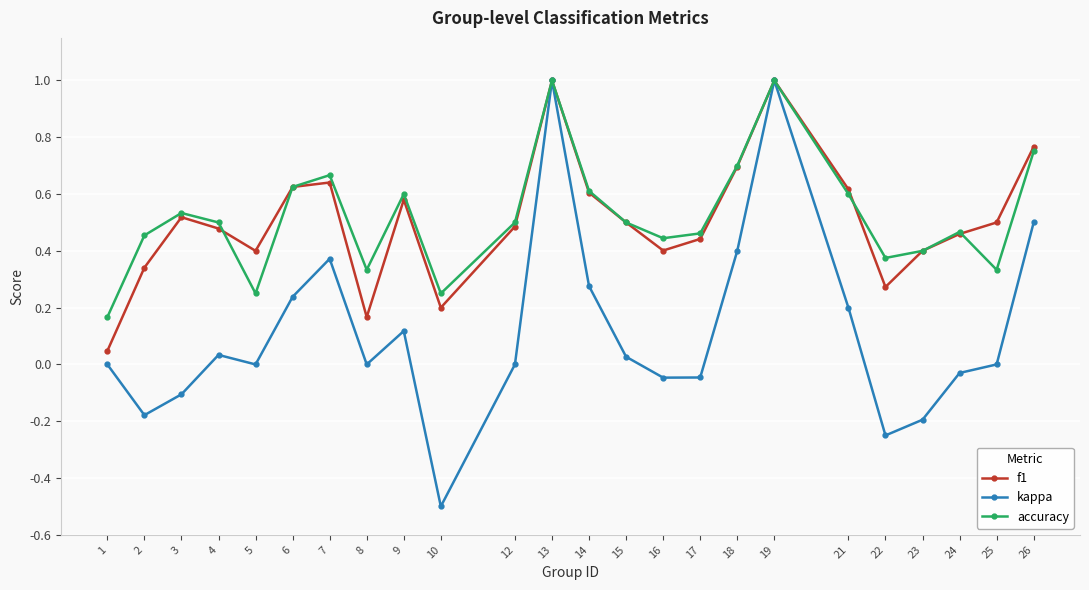

True or false: kappa has a value of 0.0 at 15.

True